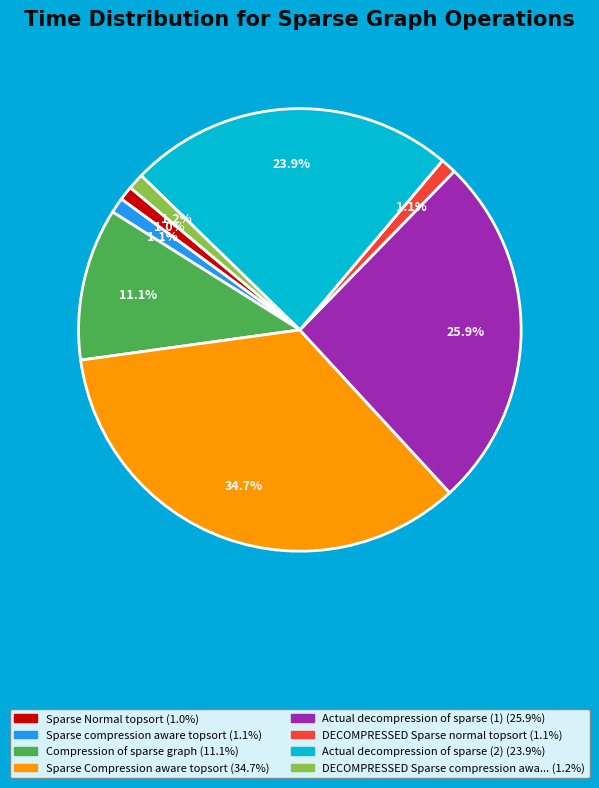

Does any single category account for the majority?

No